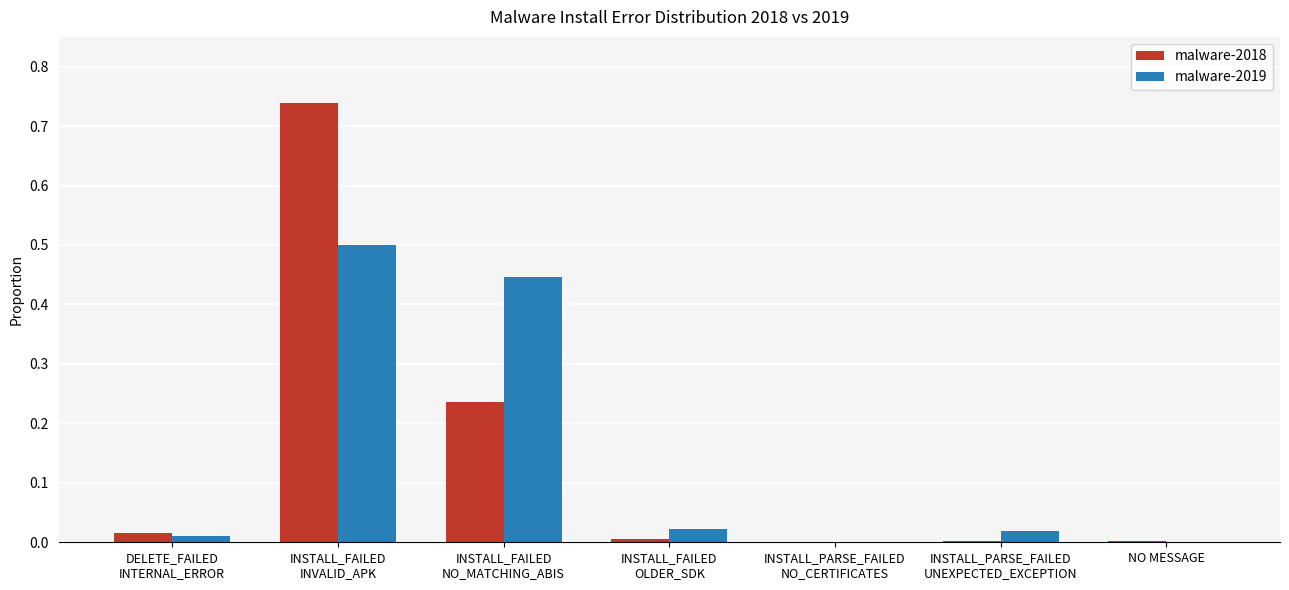

The value of malware-2019 at NO MESSAGE is 0.0. True or false?

True